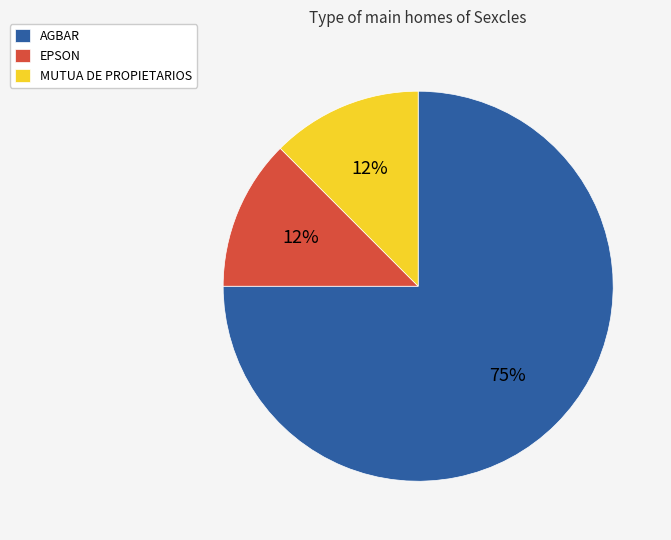

What is the largest slice in the pie chart?

AGBAR